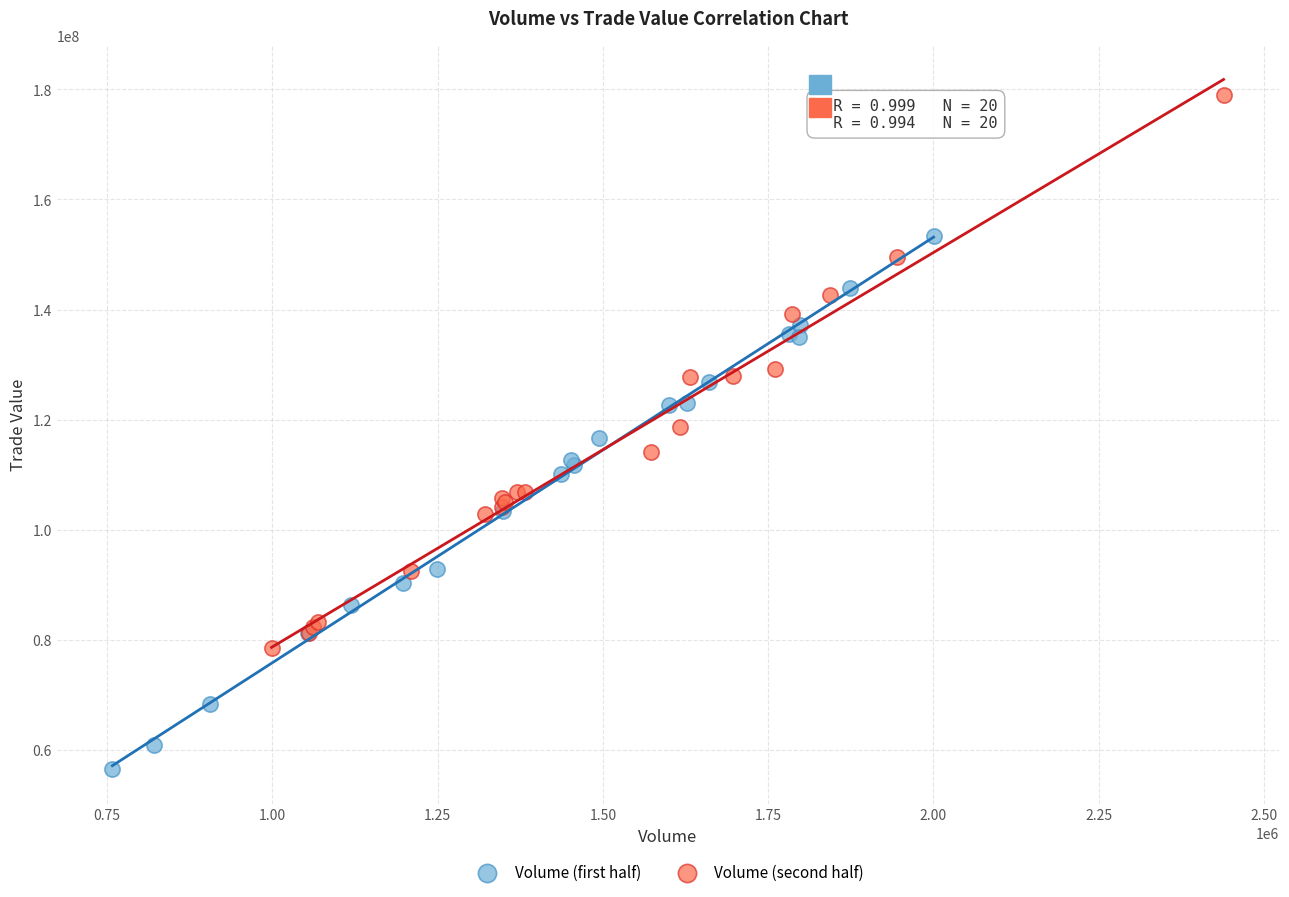

Which series reaches the maximum Y coordinate?

Volume (second half)